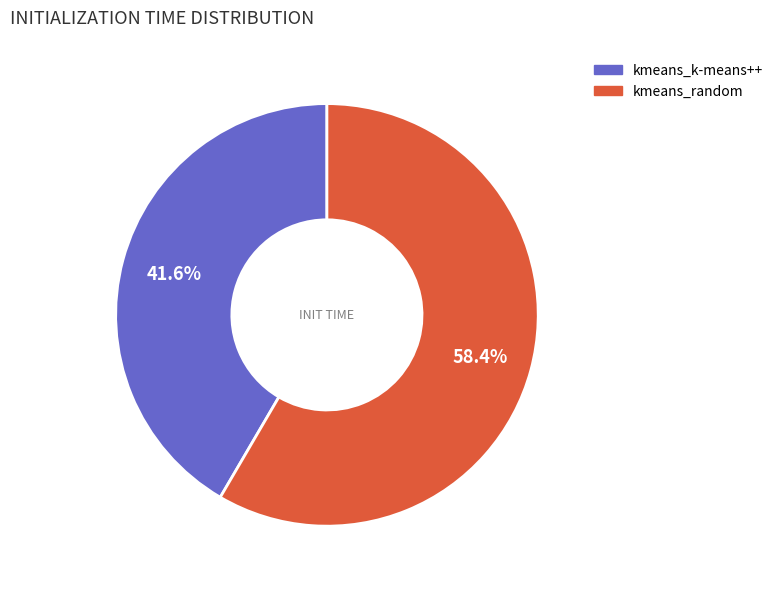

To the nearest percent, what percentage of the pie is kmeans_random?

58%